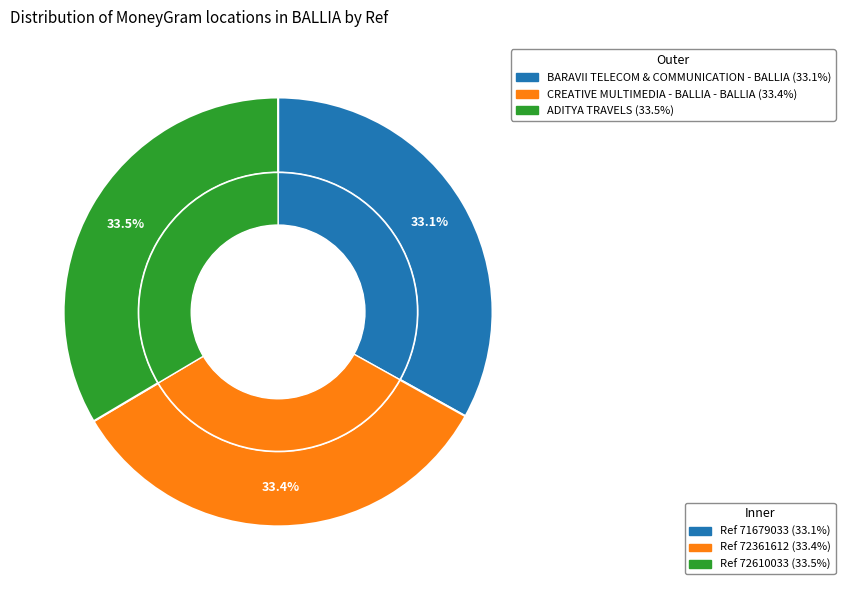

True or false: ADITYA TRAVELS accounts for 23% of the total.

False